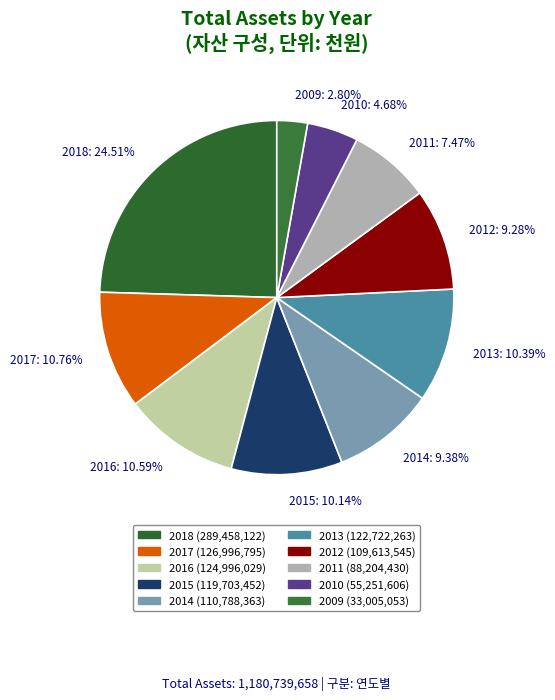

To the nearest percent, what portion does 2014 represent?

9%